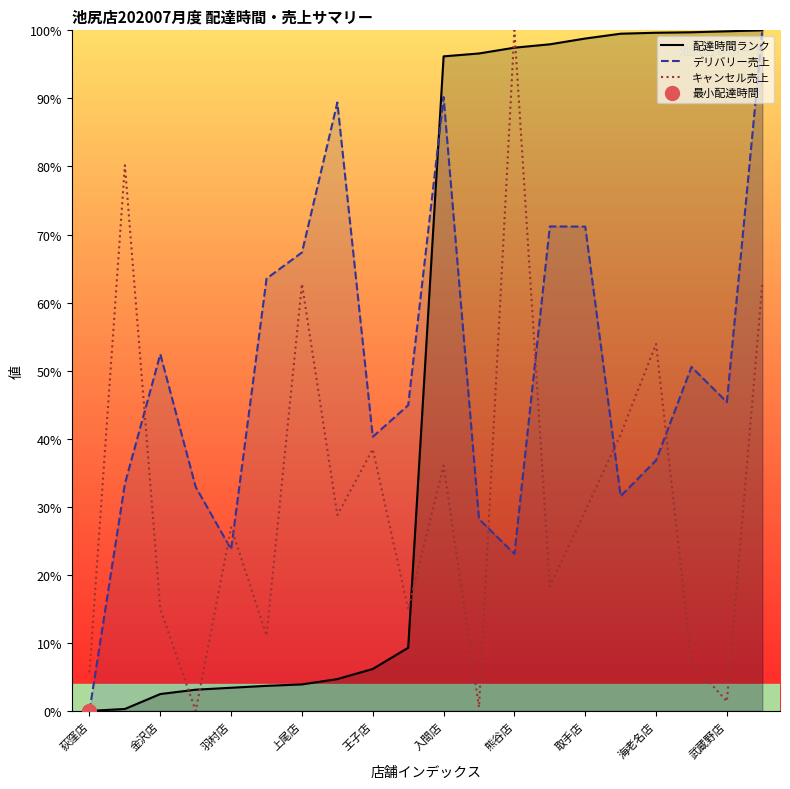

What is the total value across all series at 入間店?

222.4